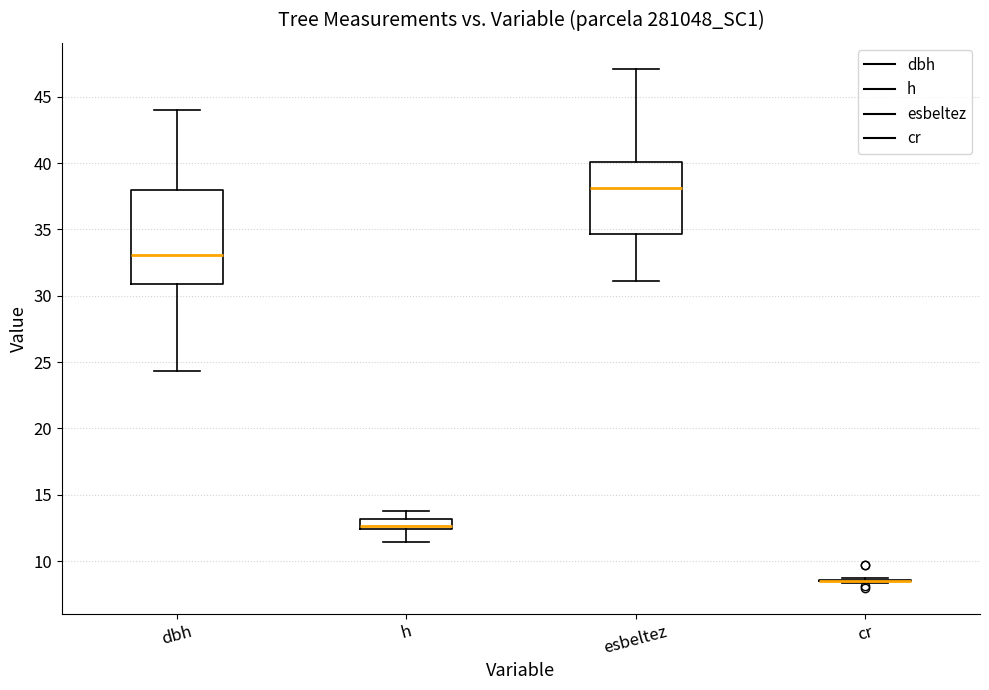

Where is the upper edge of the box for dbh on the y-axis? The values are not printed on the chart, so give them approximately, as read against the axis.

38.0